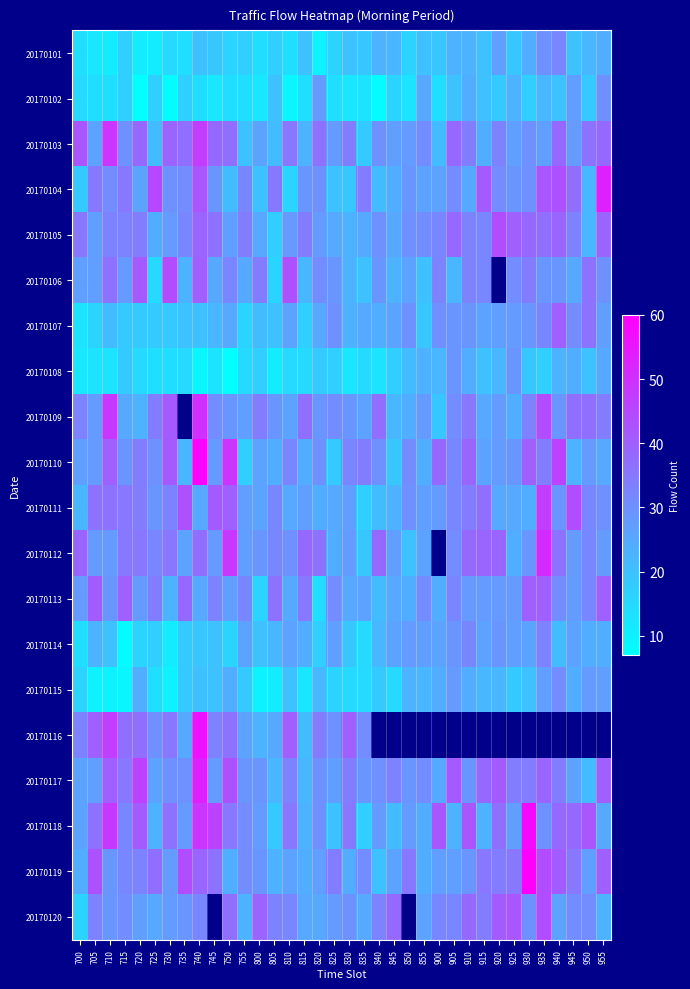

Is the value of 20170116 at 725 greater than the value of 20170104 at 730?

No